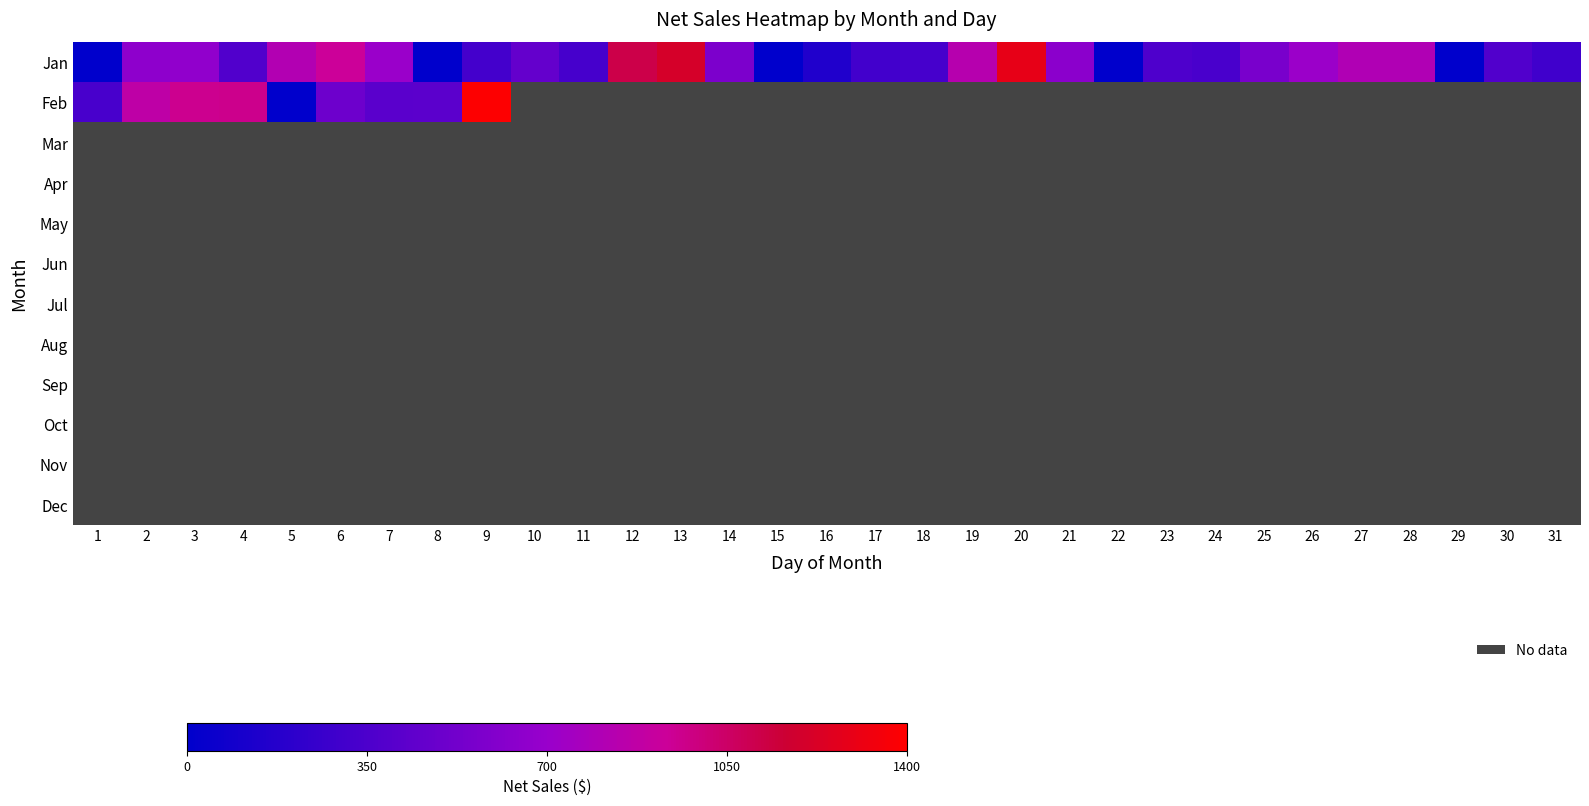

Between 31 and 5, which is larger?

5